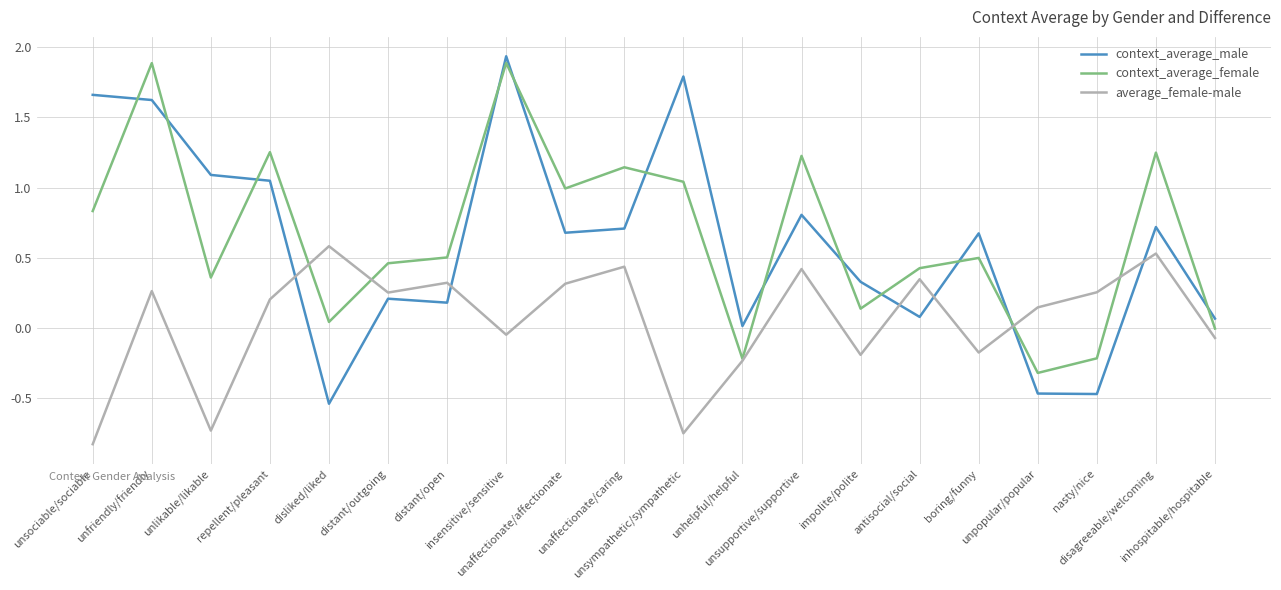

Does the chart have visible grid lines?

Yes